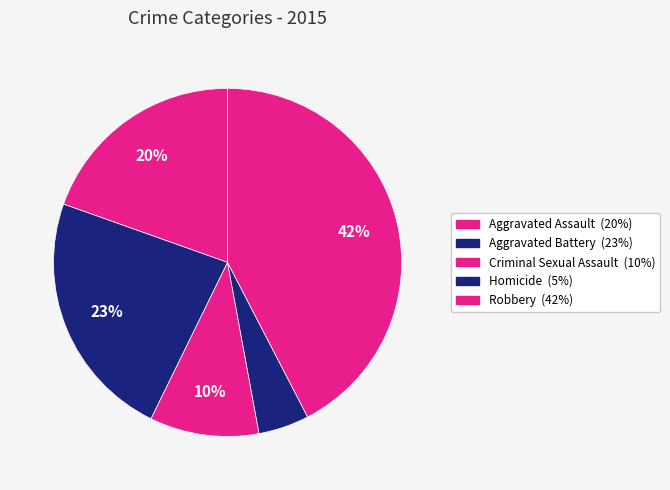

Rank the categories by value from highest to lowest.

Robbery, Aggravated Battery, Aggravated Assault, Criminal Sexual Assault, Homicide